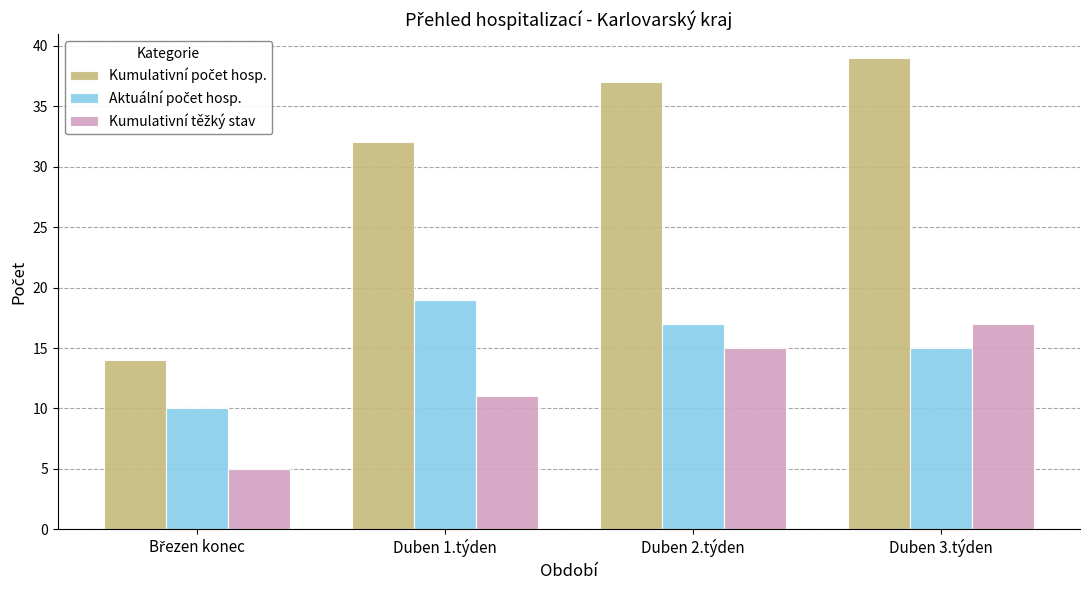

What is the spread (max minus min) of values at Duben 2.týden?

22